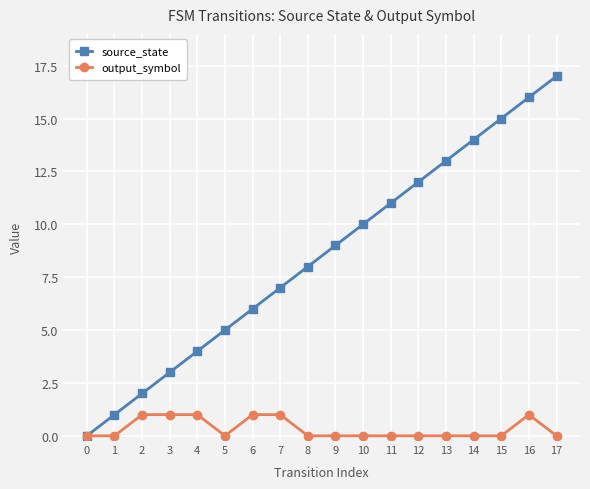

Which series has the largest total across all categories?

source_state